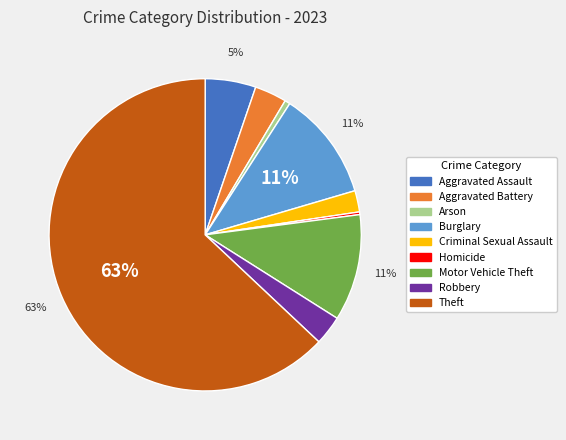

What is the largest slice in the pie chart?

Theft